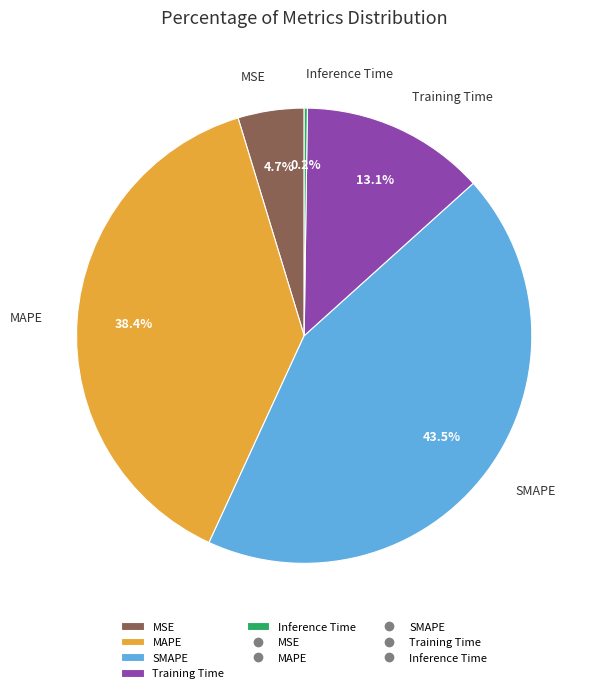

Which category has the biggest portion of the pie?

SMAPE